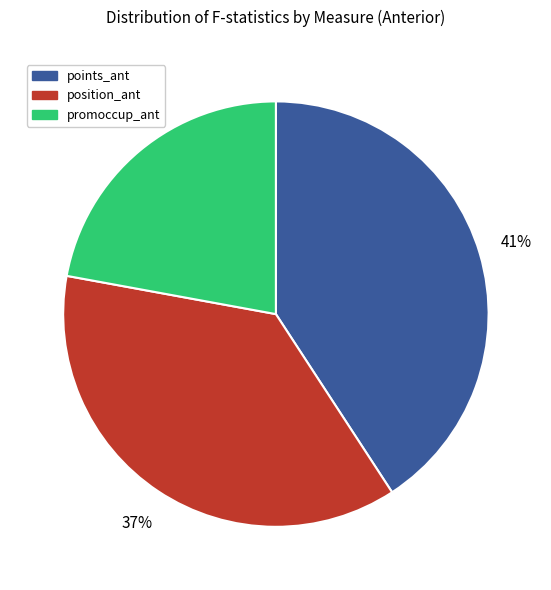

To the nearest percent, what is the average slice percentage?

33%